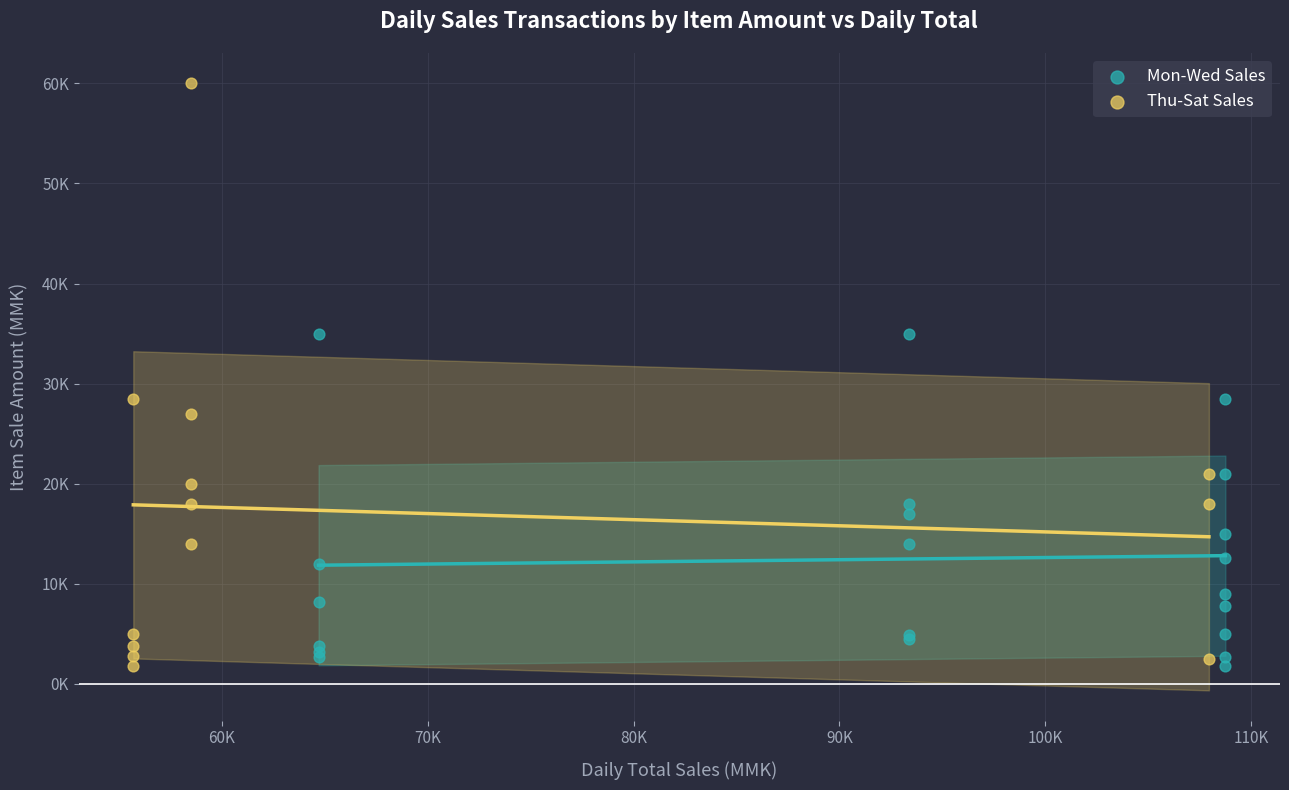

Which series contains the highest Y value?

Thu-Sat Sales